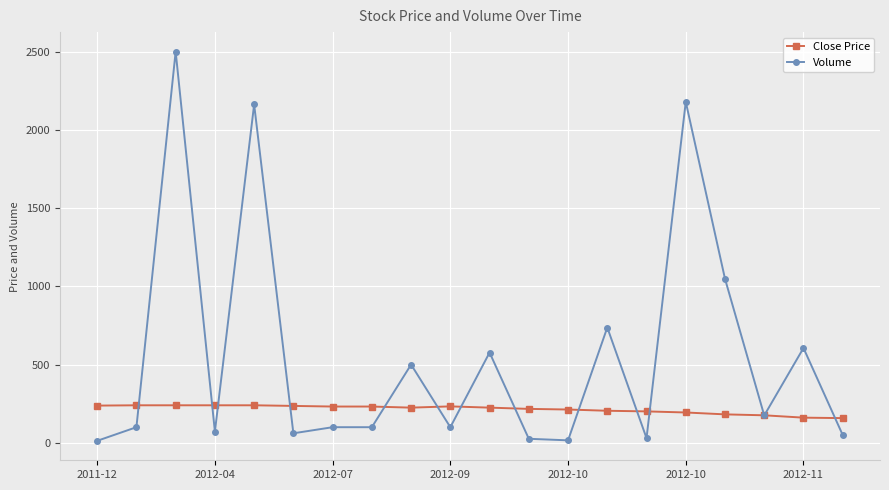

What is the minimum value for Close Price?

158